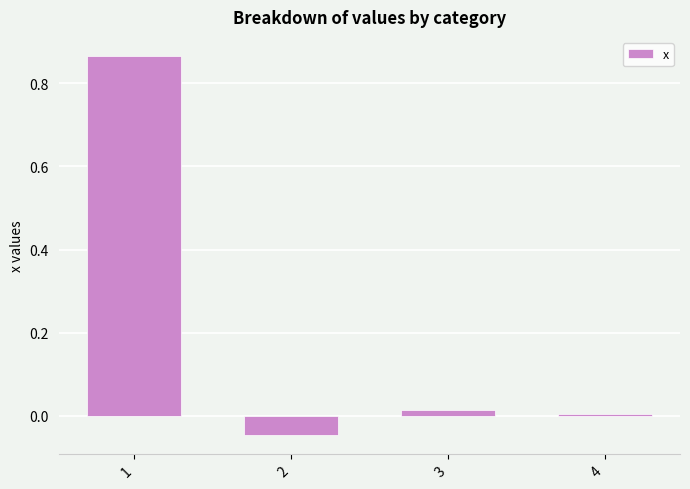

Between 2 and 4, which is larger?

4